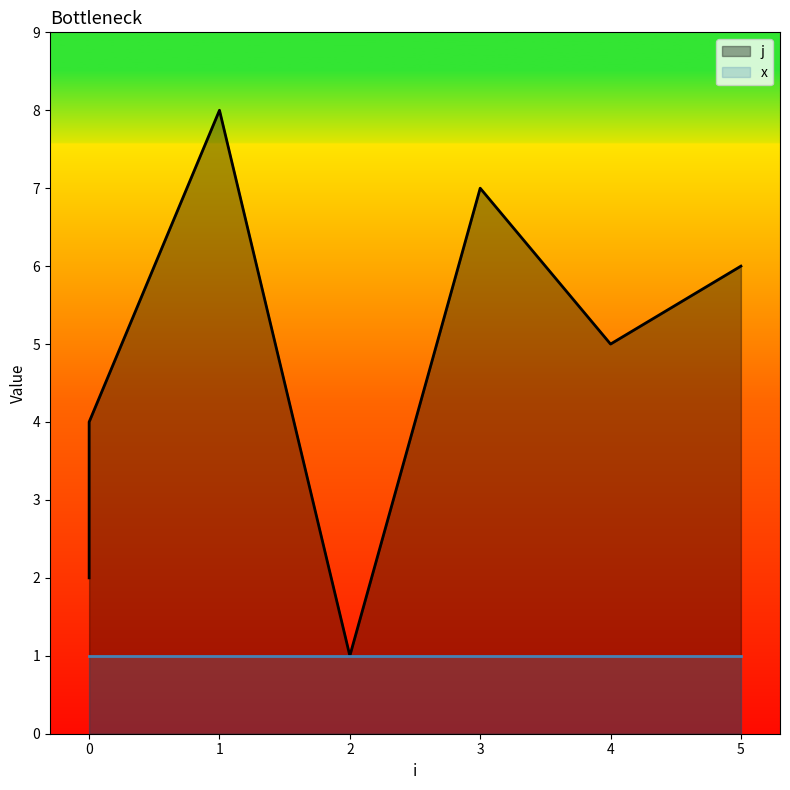

What is the maximum value shown in the chart?

8